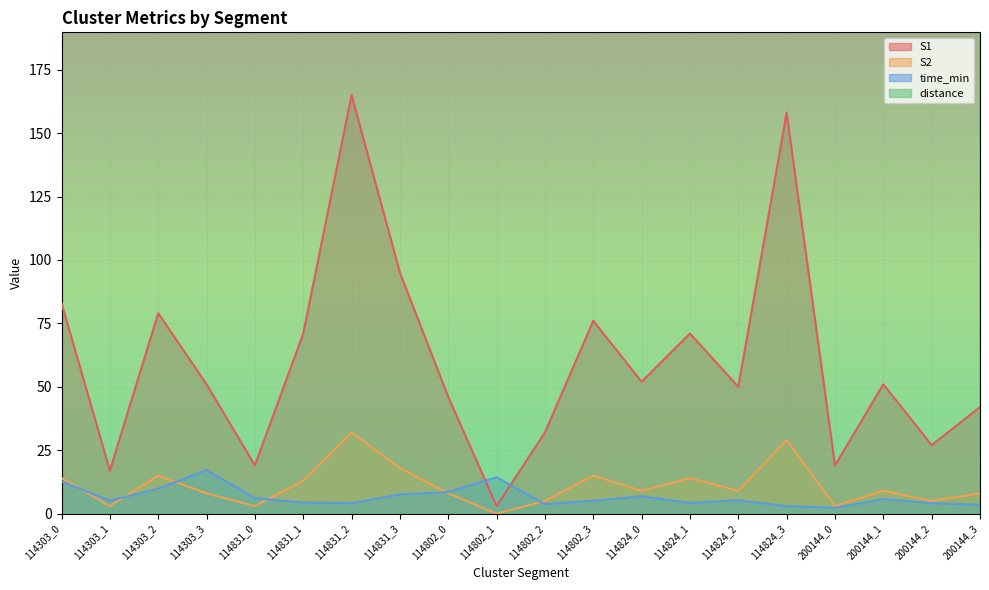

At which category does time_min reach its first local valley?

114303_1